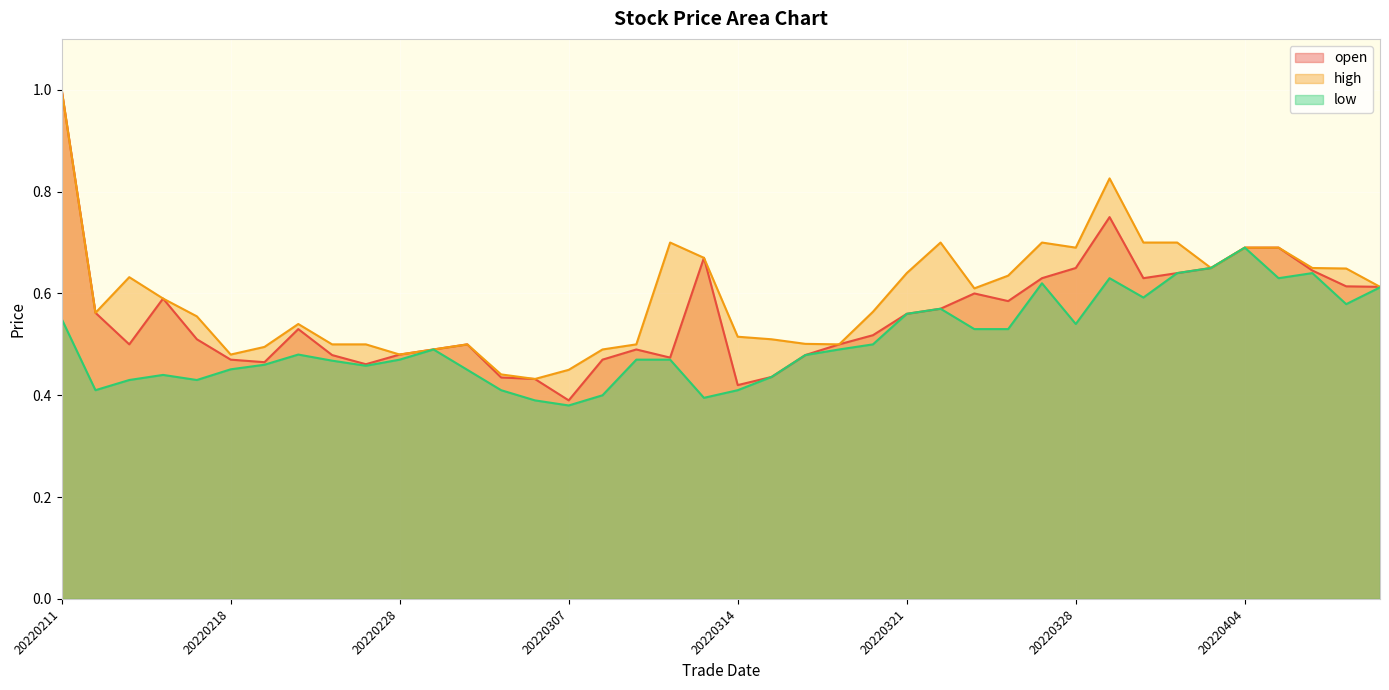

How many lines are shown in the chart?

3